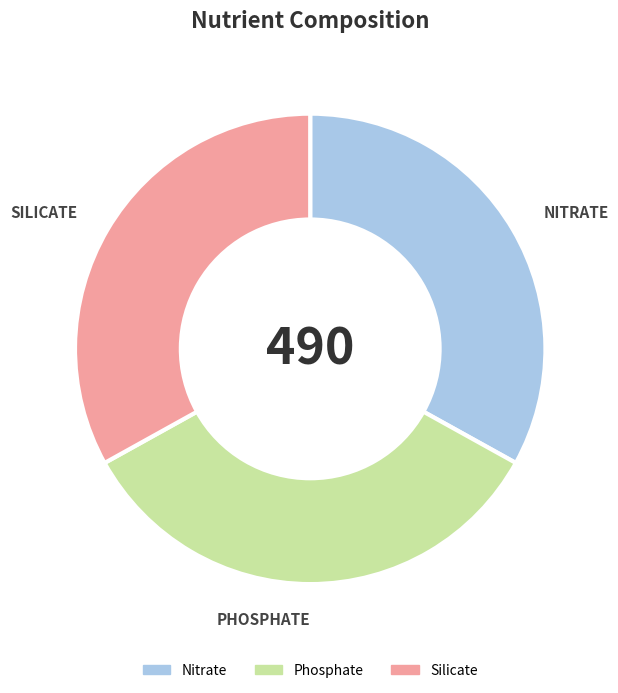

Count the number of slices in the pie.

3